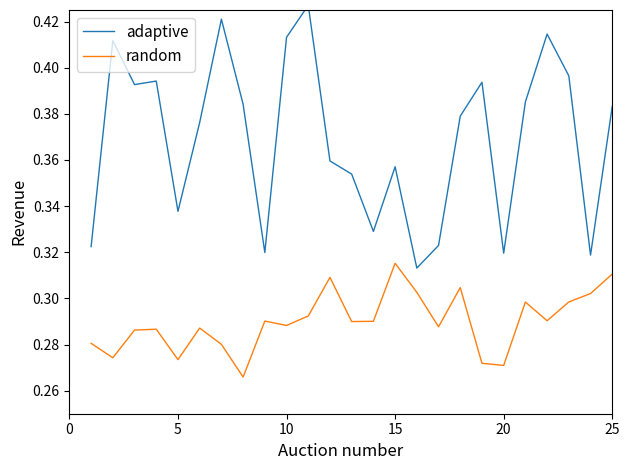

The value of random at 25 is 0.5. True or false?

False